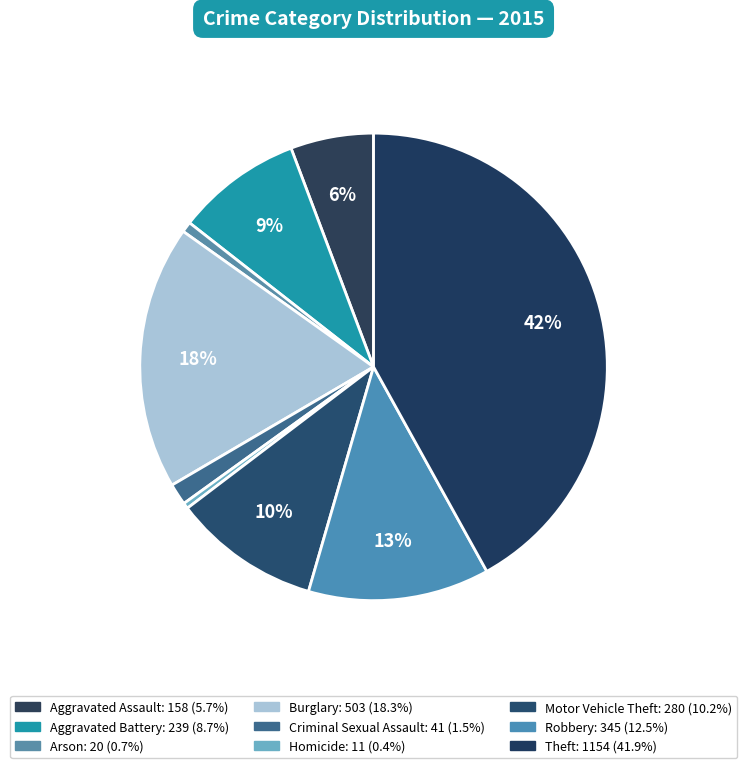

To the nearest percent, what is the difference between the Aggravated Assault and Motor Vehicle Theft slice percentages?

4%